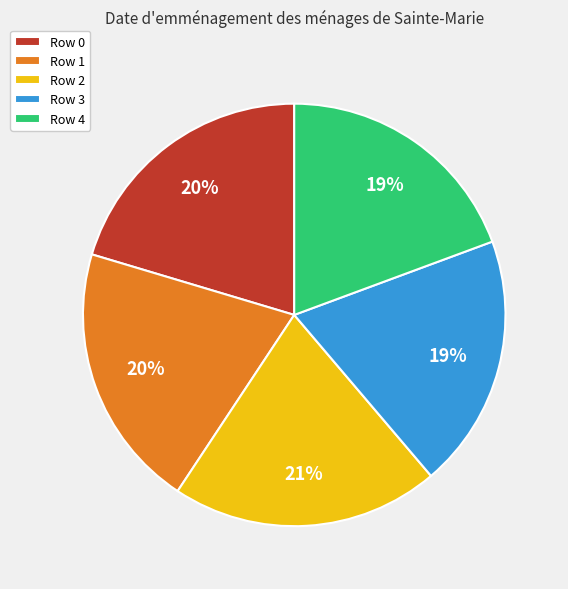

Combined, do Row 0 and Row 4 account for over 50%?

No